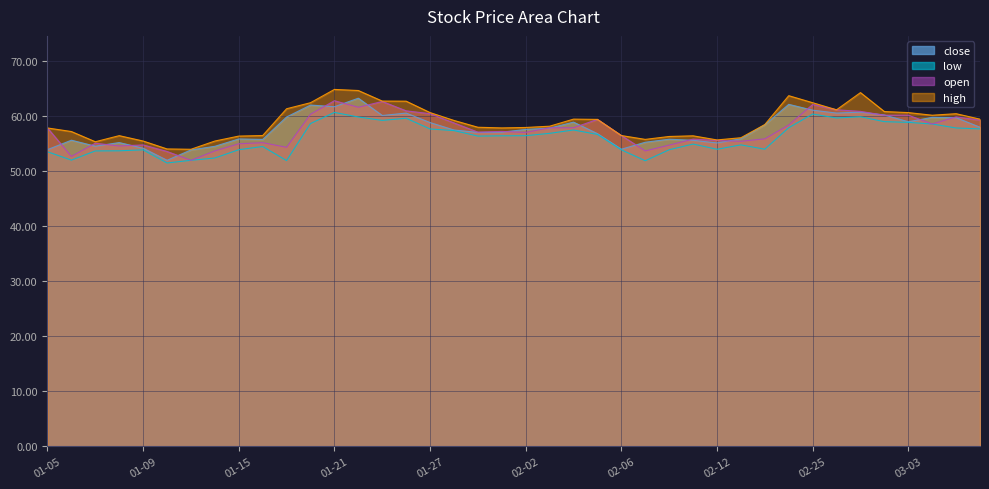

What is the difference between the highest and lowest values at 02-12?

1.7